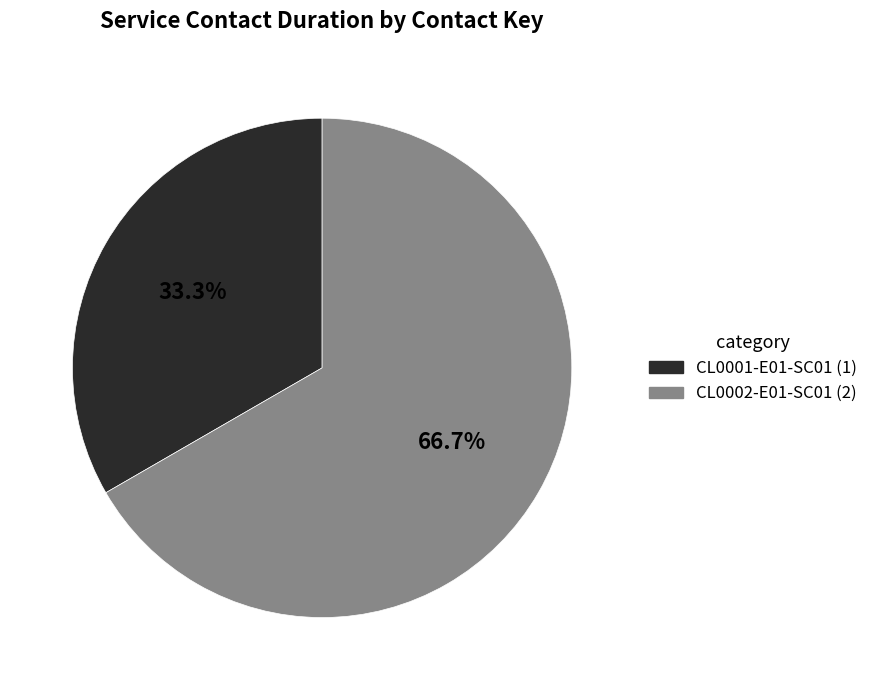

To the nearest percent, what is the difference between the largest and smallest slice percentages?

33%